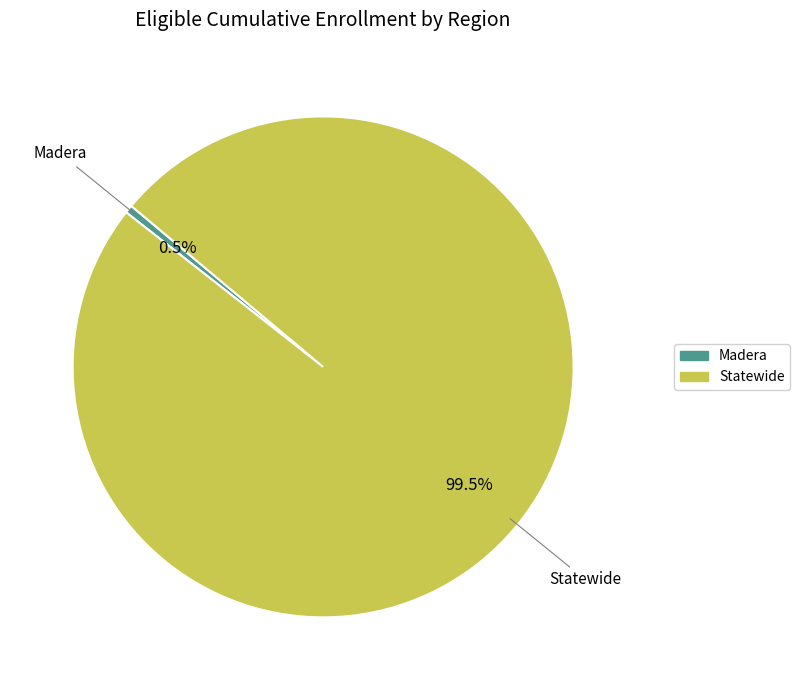

Between Madera and Statewide, which is larger?

Statewide